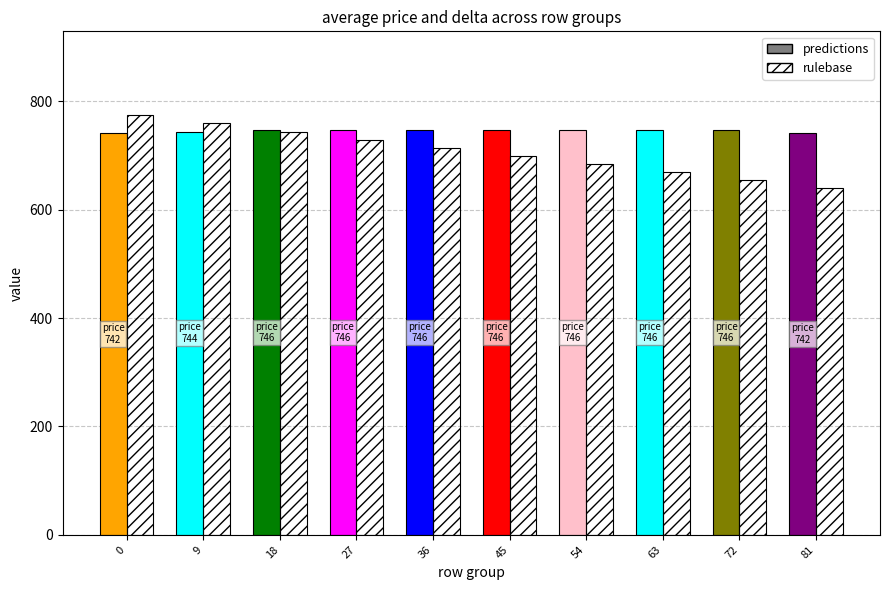

What is the difference between the maximum and second lowest values in the rulebase series?

120